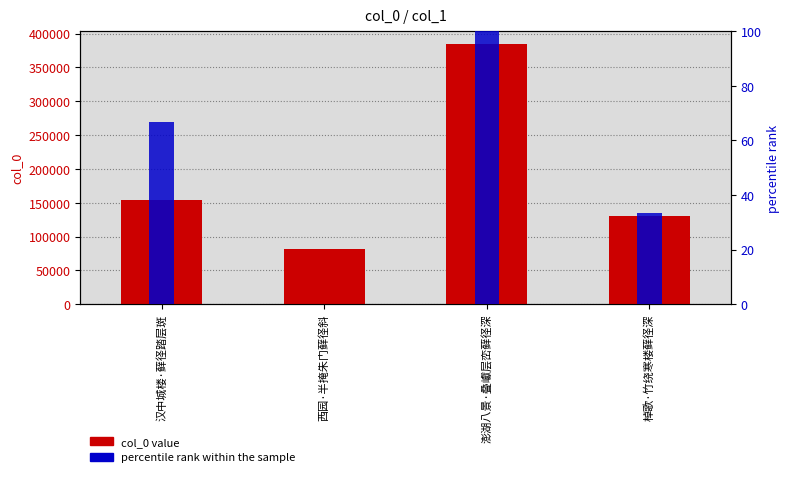

What is the difference between the highest and lowest values at 澎湖八景·叠巘层峦藓径深?

383985.0